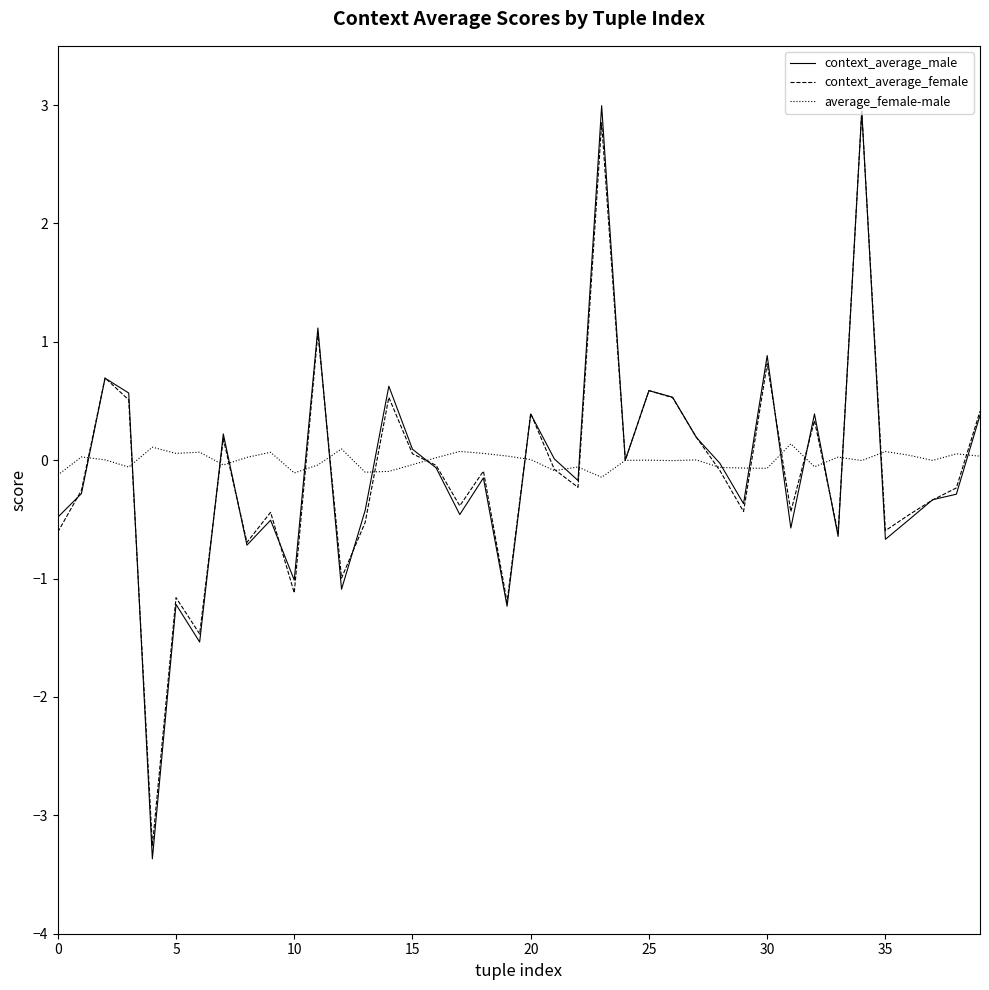

How many categories are shown in the chart?

40